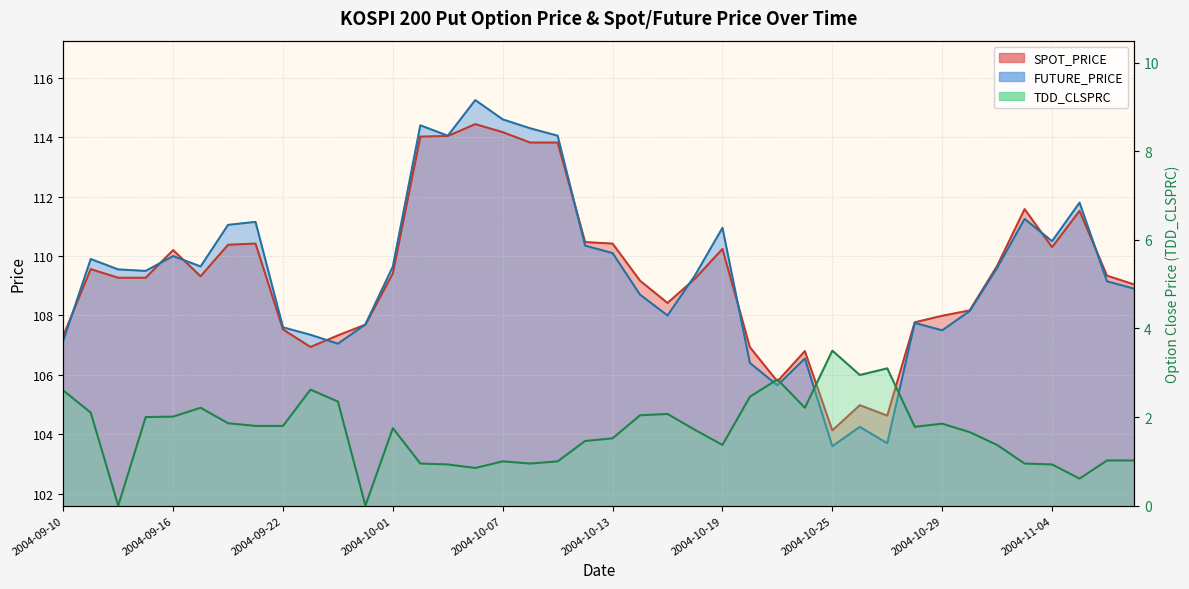

In FUTURE_PRICE, how many points are lower than both neighbors (excluding endpoints)?

10